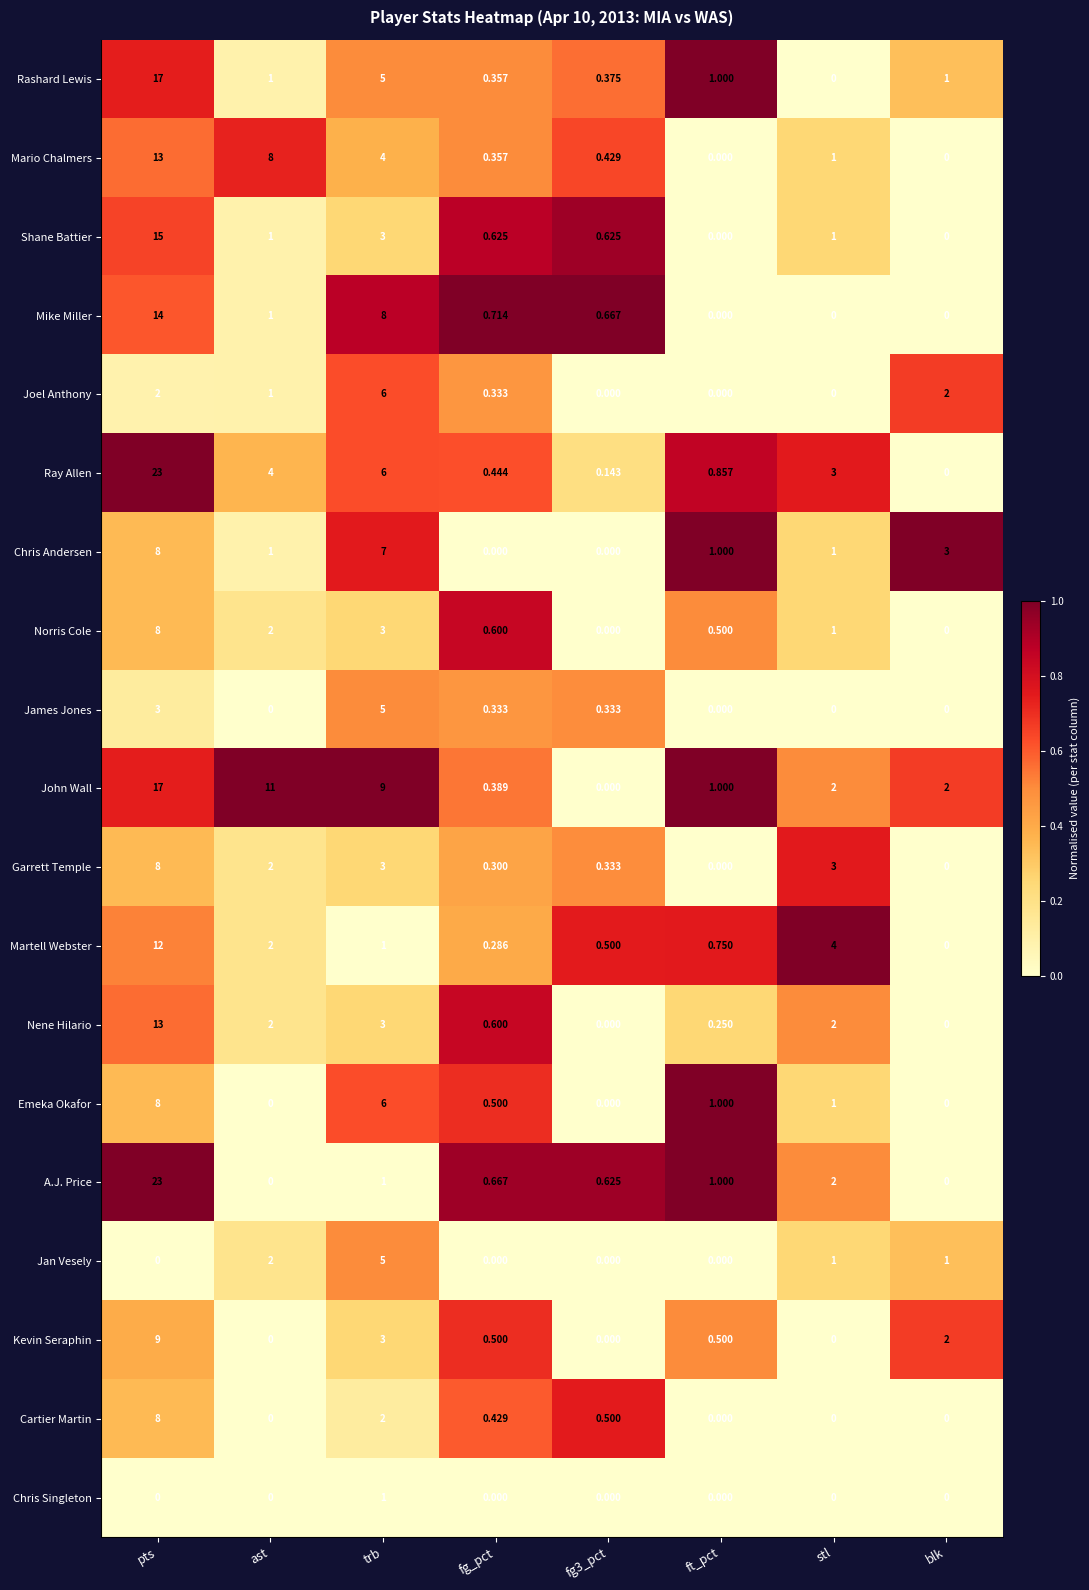

At which category is the sum across all series the highest?

pts